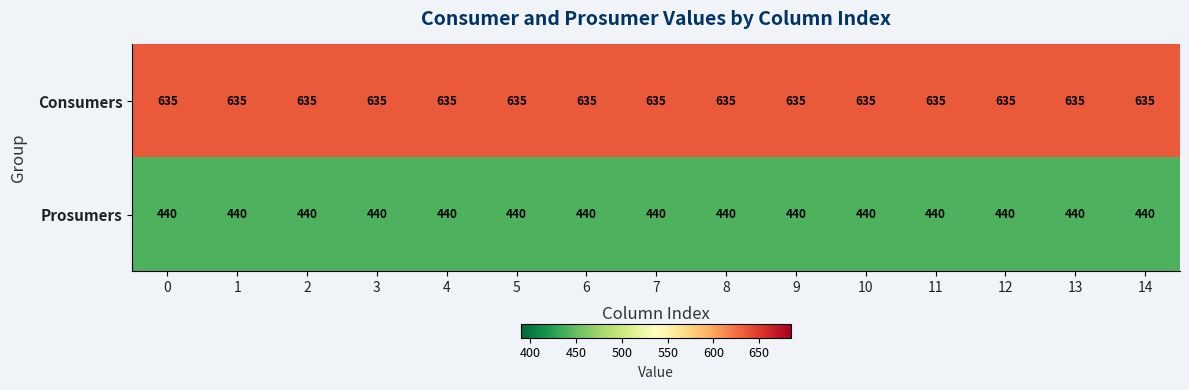

The Consumers series shows 635 at 5. True or false?

True